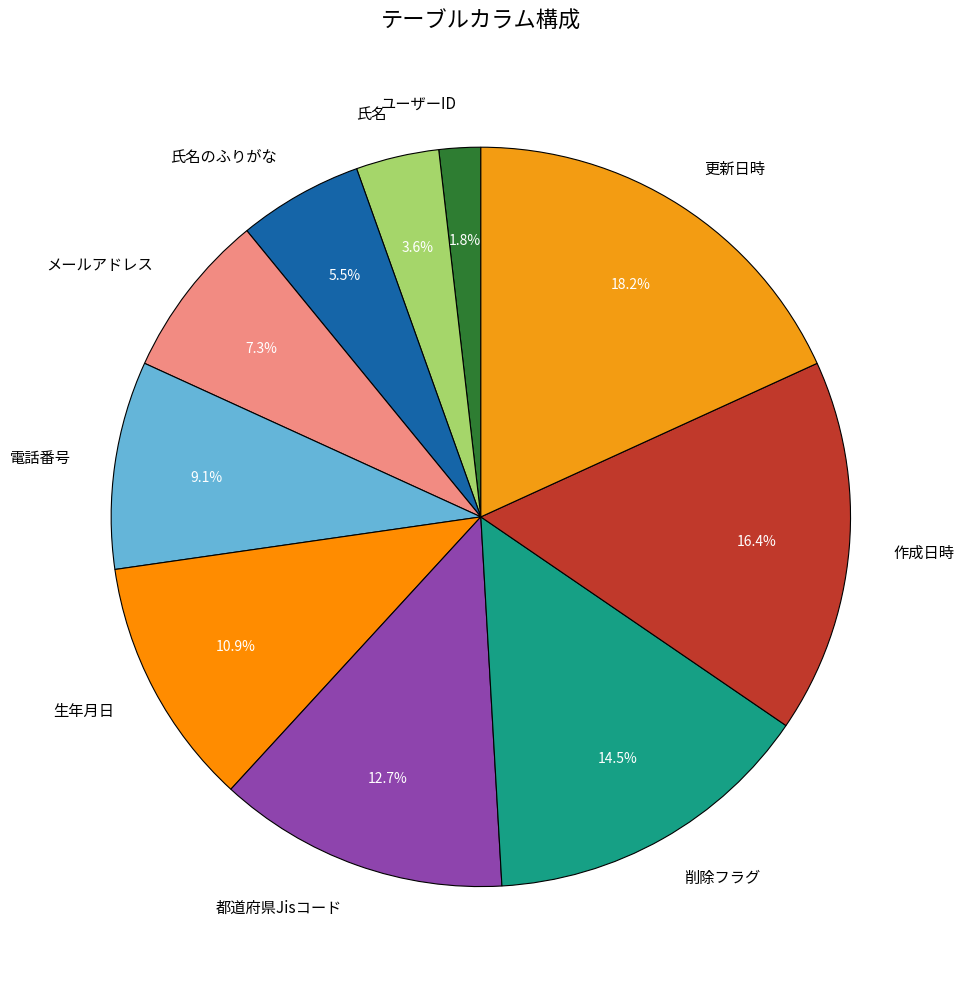

To the nearest percent, what is the combined percentage of 生年月日 and メールアドレス?

18%